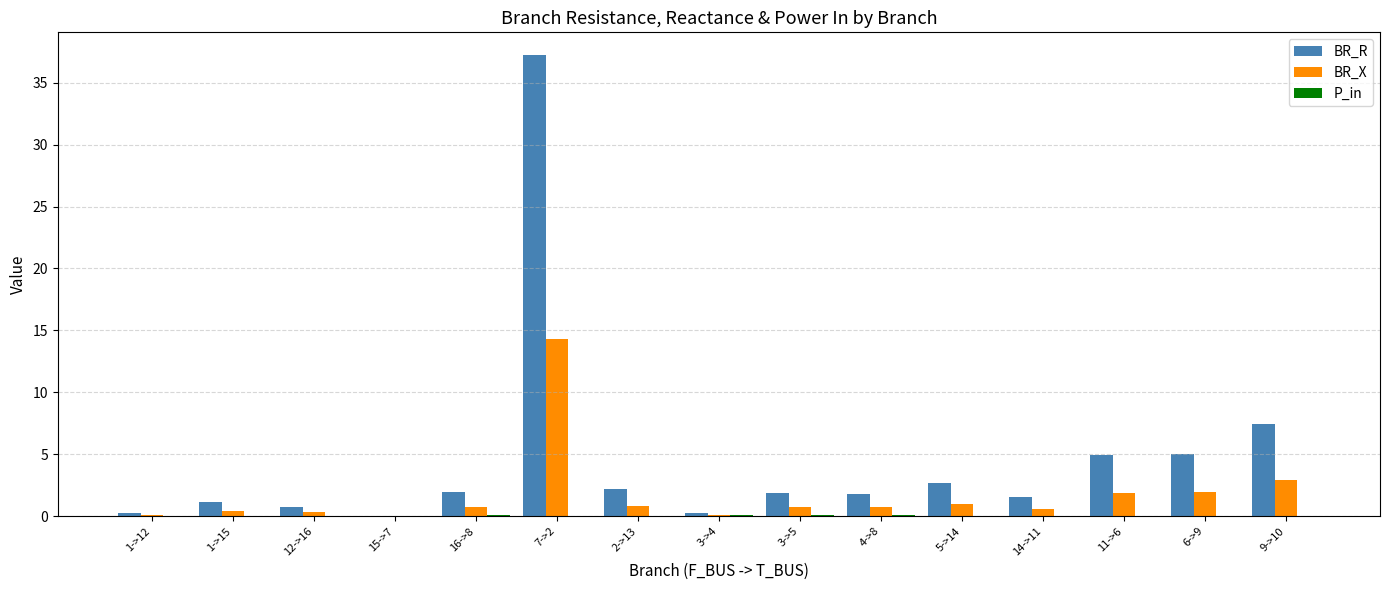

Which series has the largest total across all categories?

BR_R